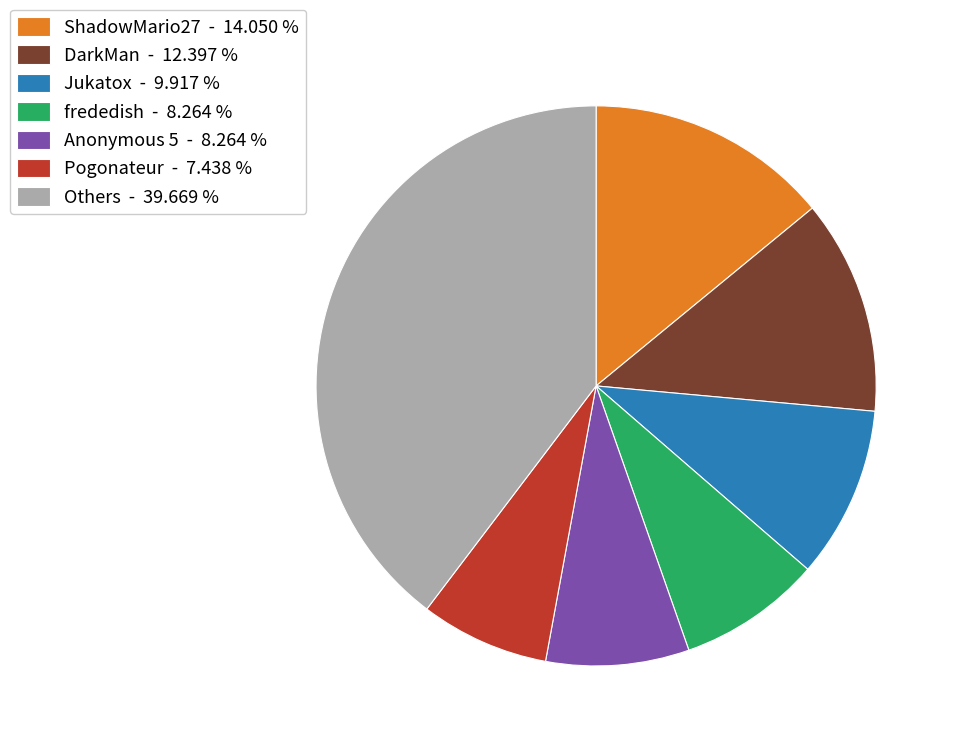

Does any single category account for the majority?

No